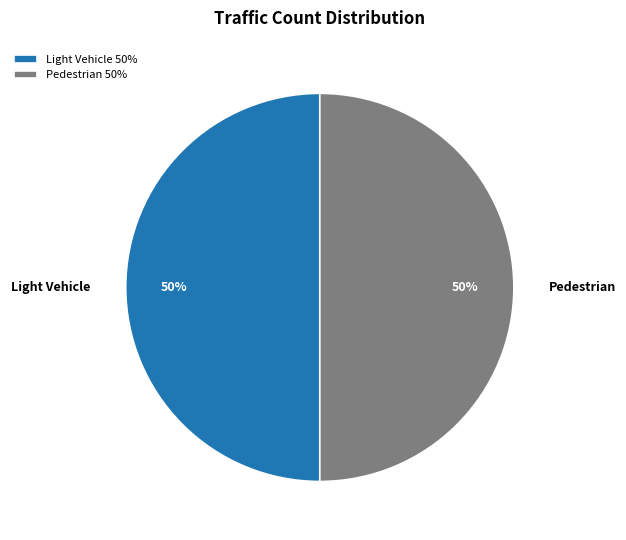

What is the ratio of the value at Light Vehicle to the value at Pedestrian?

1.0